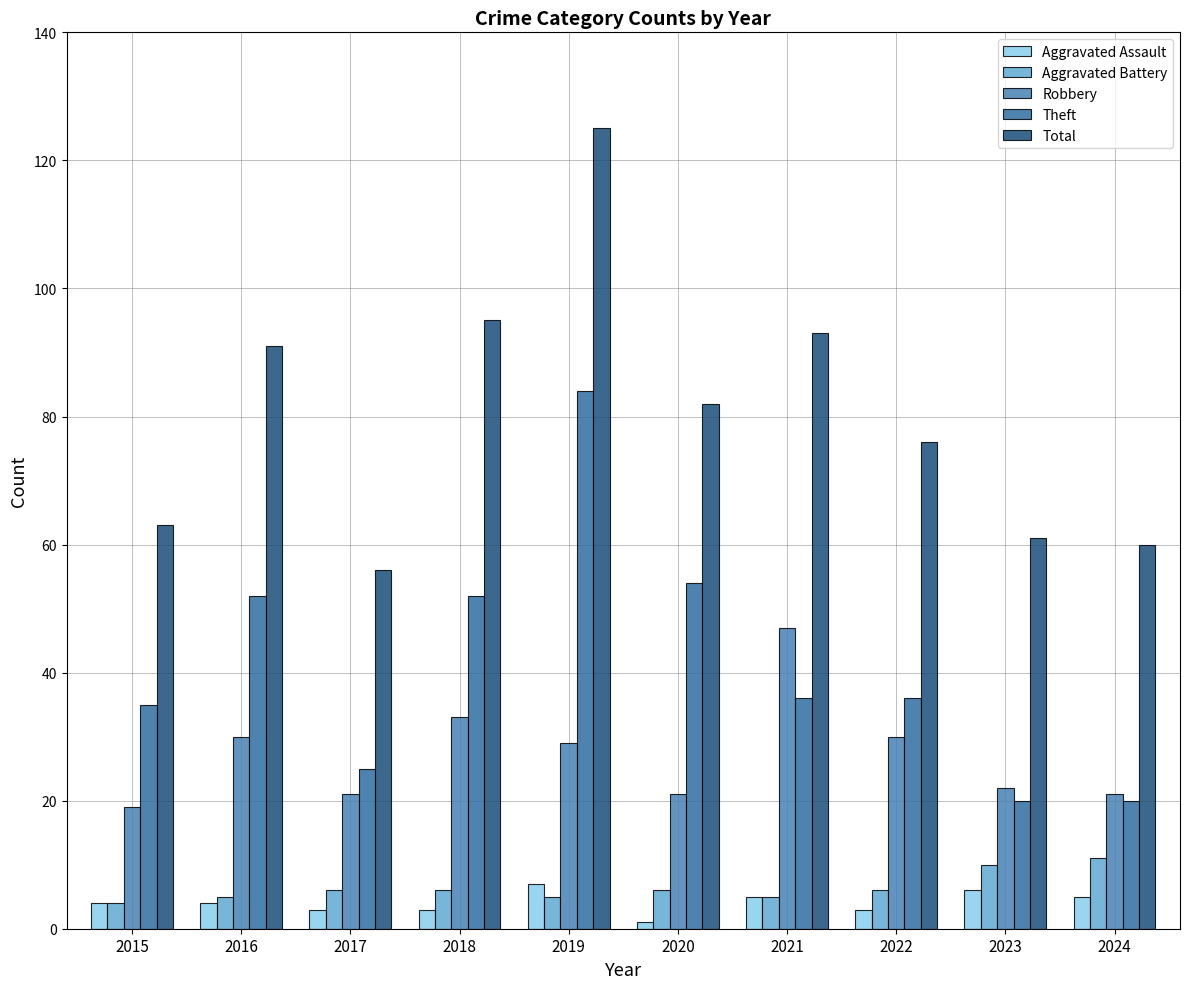

What value does the Robbery series have at 2022?

30